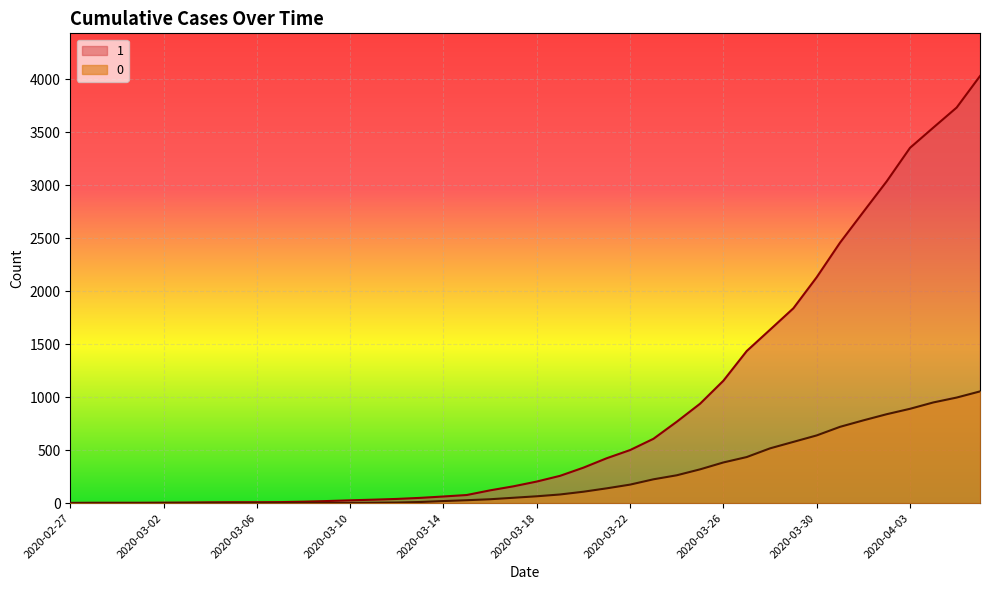

What is the highest value of the 1 series?

4028